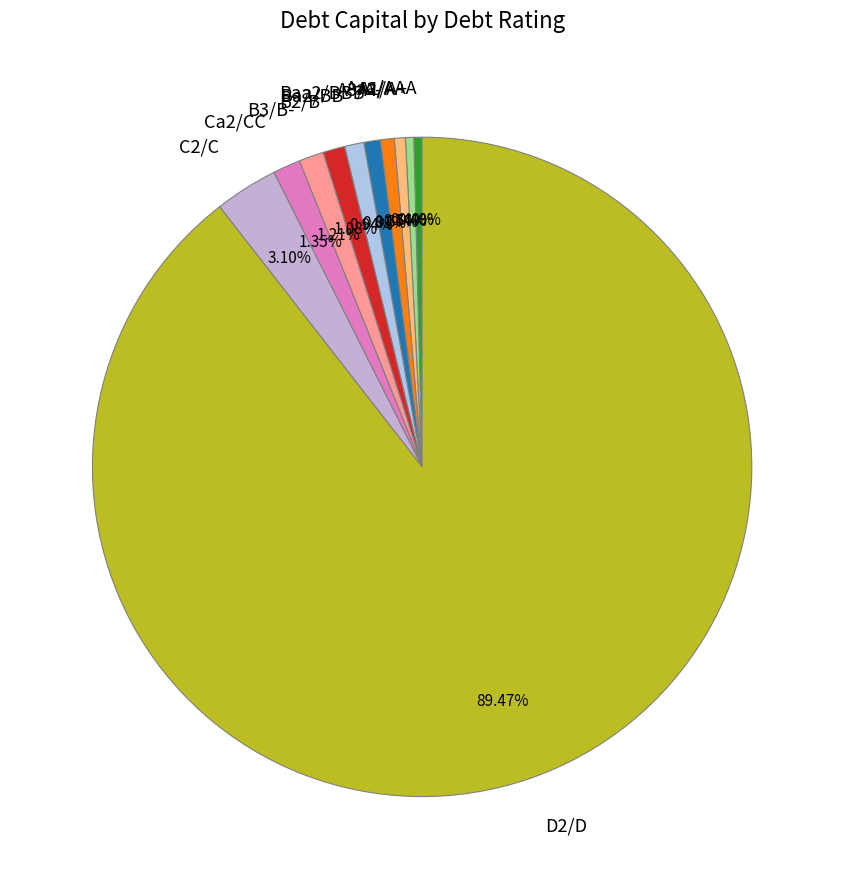

Which slice is the largest?

D2/D